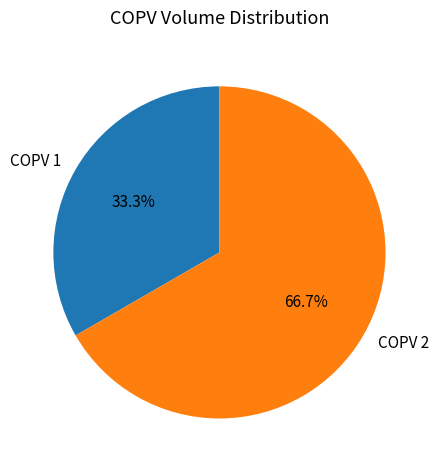

What portion of the pie excludes COPV 2?

33.3%